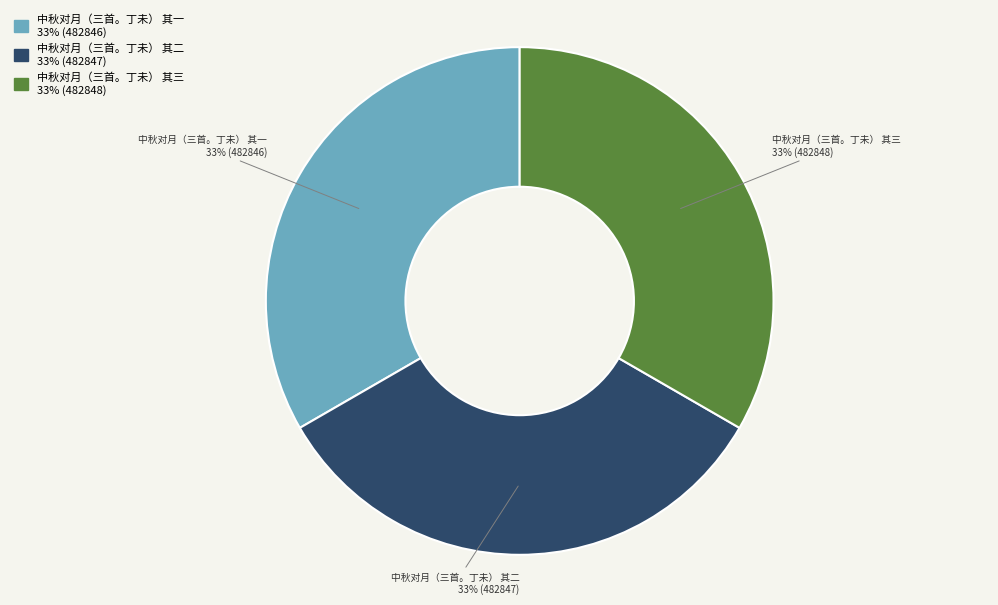

To the nearest percent, what portion does 中秋对月（三首。丁未） 其一 represent?

33%